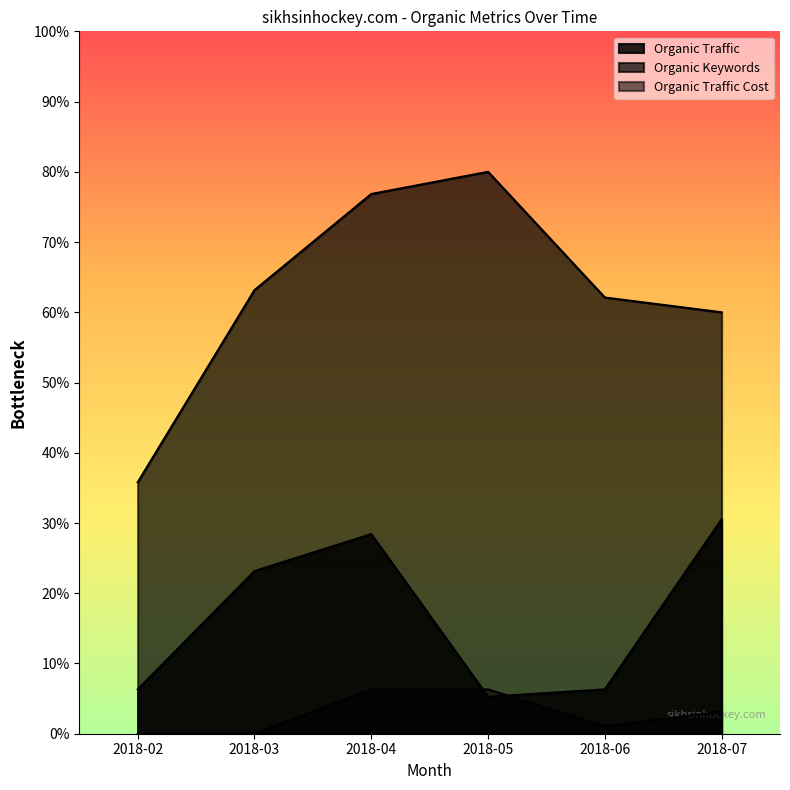

Does the chart display data point markers on the line(s)?

No